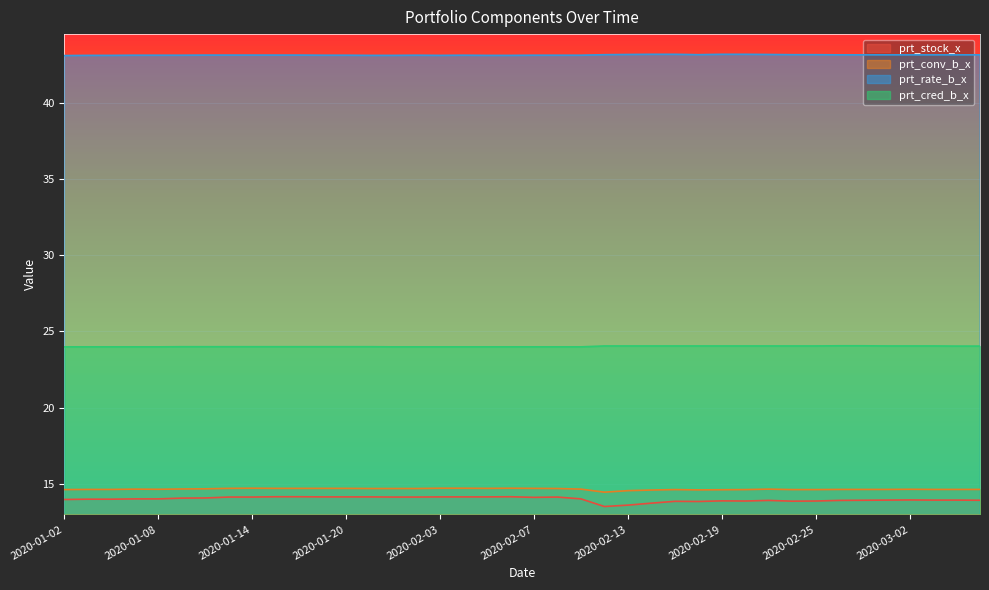

Between 2020-01-13 and 2020-02-21, which is larger?

2020-01-13